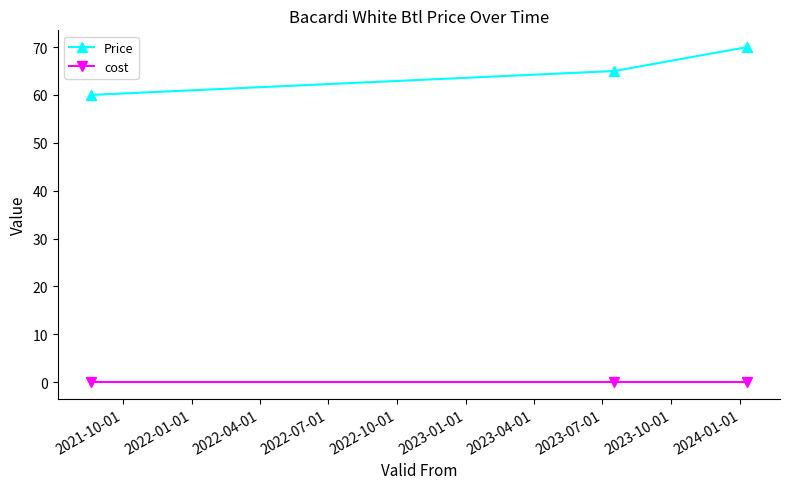

Reading left to right, extract all data points from this chart.

Price: 60	65	70
cost: 0	0	0